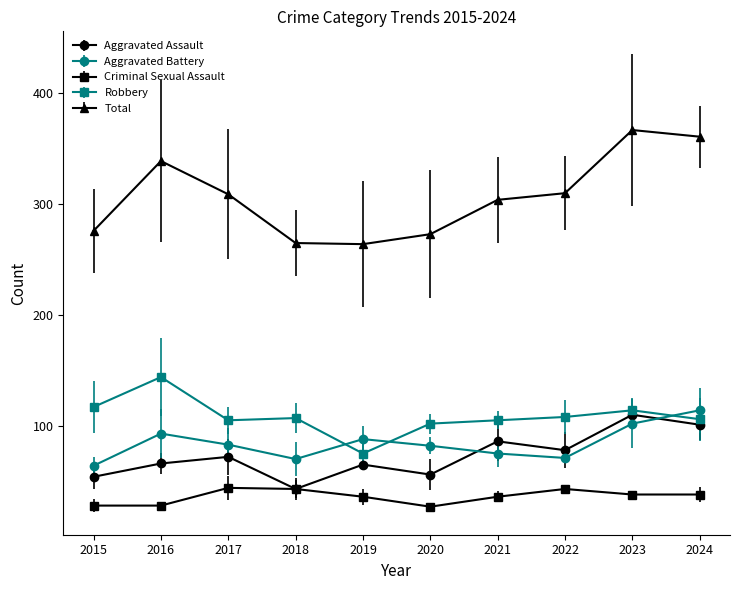

What is the spread (max minus min) of values at 2017?

265